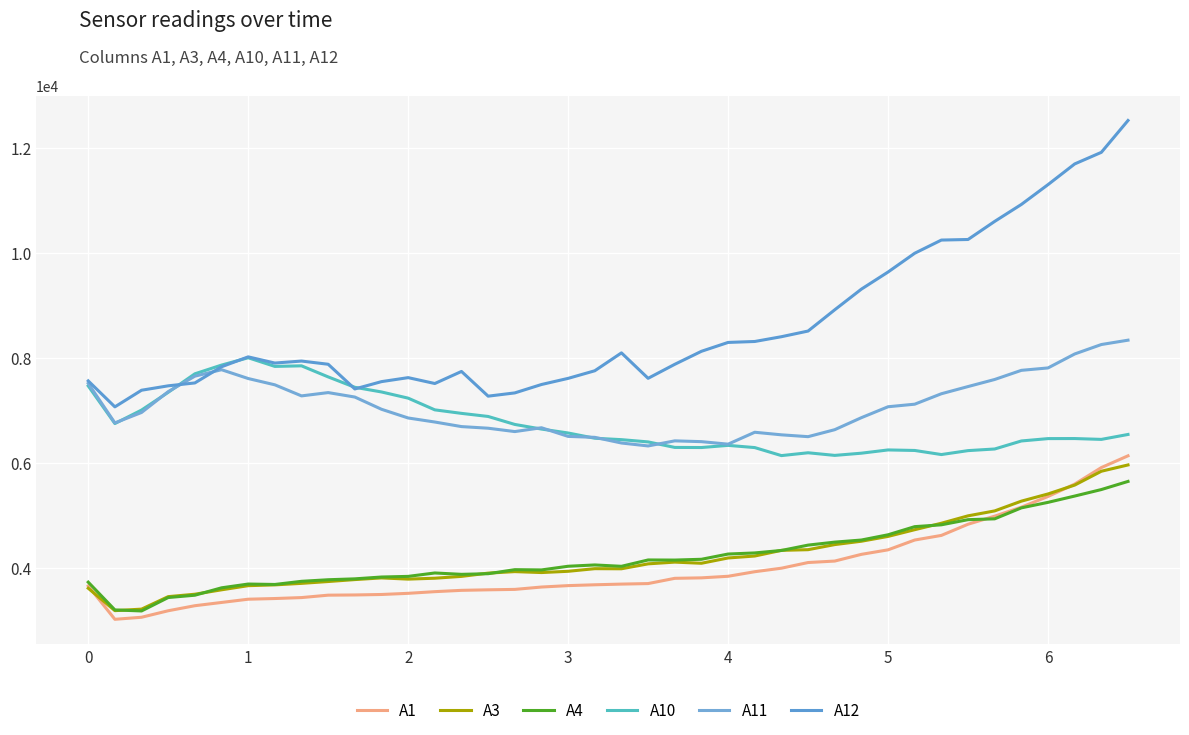

How many lines are shown in the chart?

6